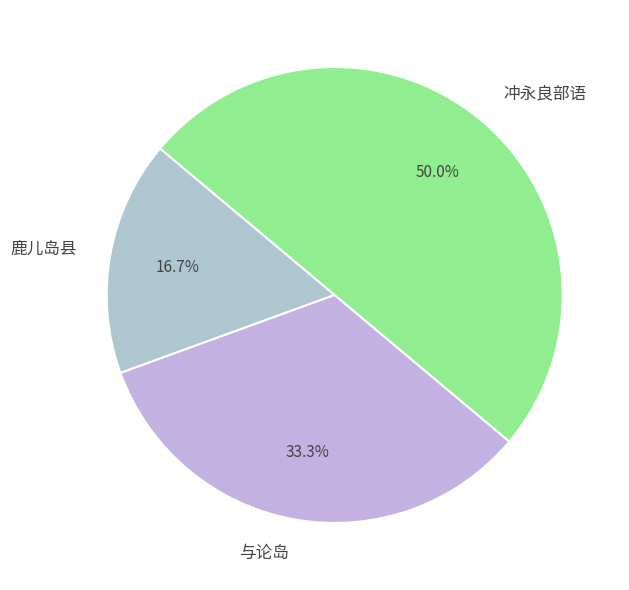

To the nearest percent, what percentage of the pie is 与论岛?

33%